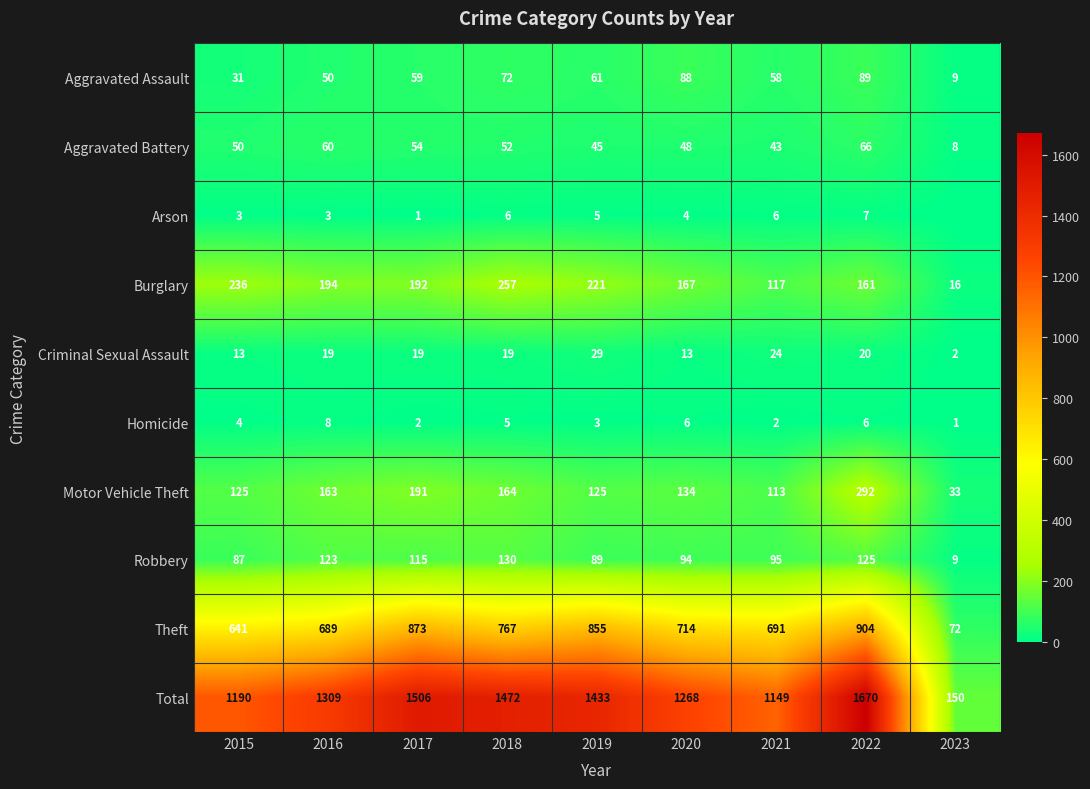

What is the spread (max minus min) of values at 2016?

1306